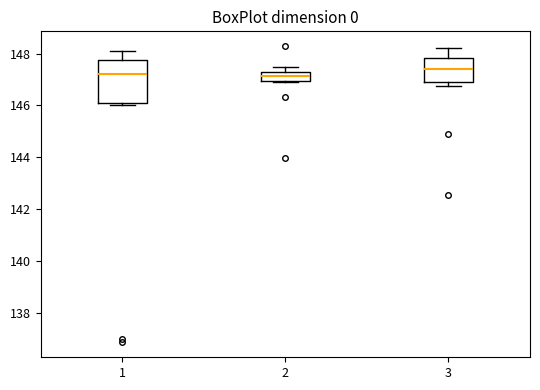

Reading left to right, read every box against the y-axis: the position of its median line, the range the box covers, and the ends of its whiskers. The values are not printed on the chart, so give them approximately, as read against the axis.

1: median 147.2, box 146.2 to 147.8, whiskers 146.0 to 148.0
2: median 147.2 (inside the box), box 147.0 to 147.2, whiskers 147.0 to 147.4
3: median 147.4, box 146.8 to 147.8, whiskers 146.8 (just below the box's lower edge) to 148.2